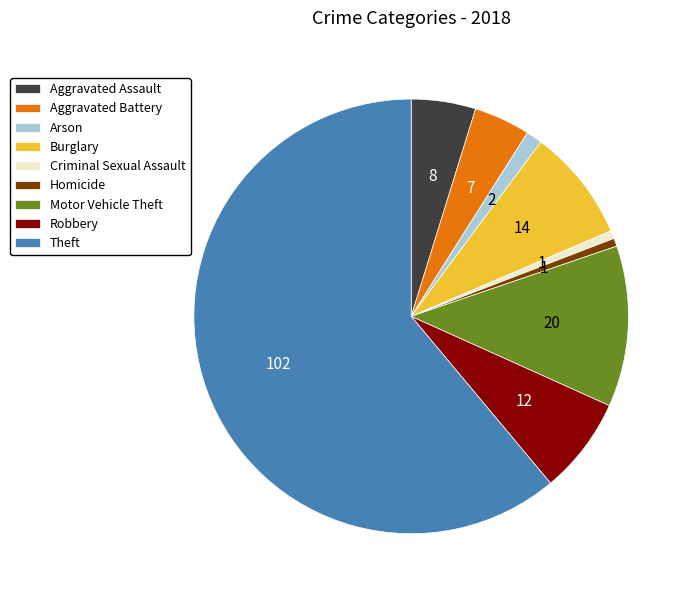

Which category accounts for the majority?

Theft